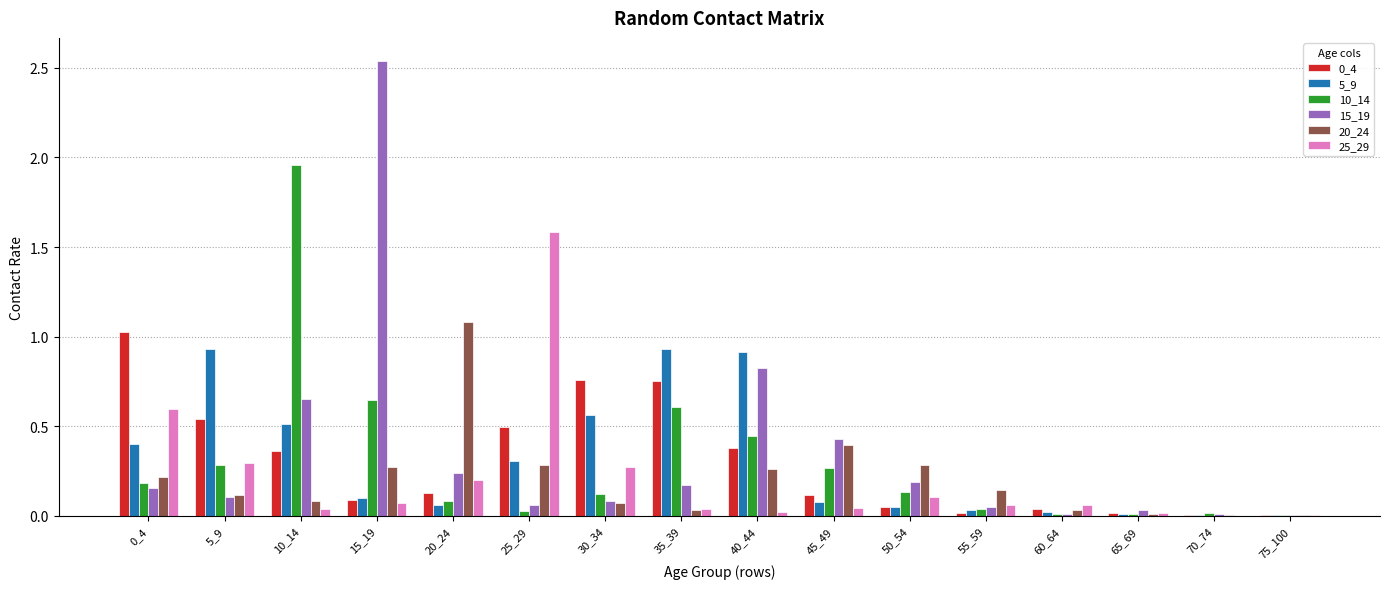

Which label corresponds to the largest value in the chart?

15_19